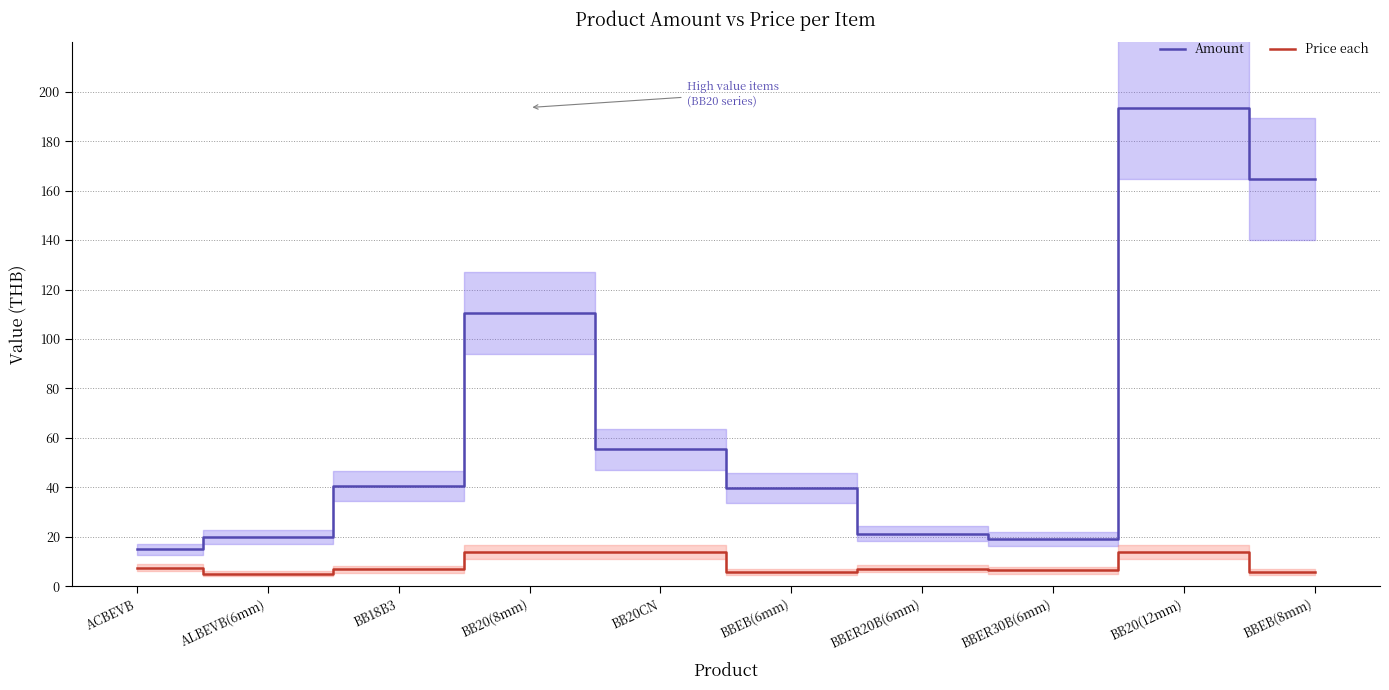

What is the value of the Amount point at the 6th from the left?

39.8